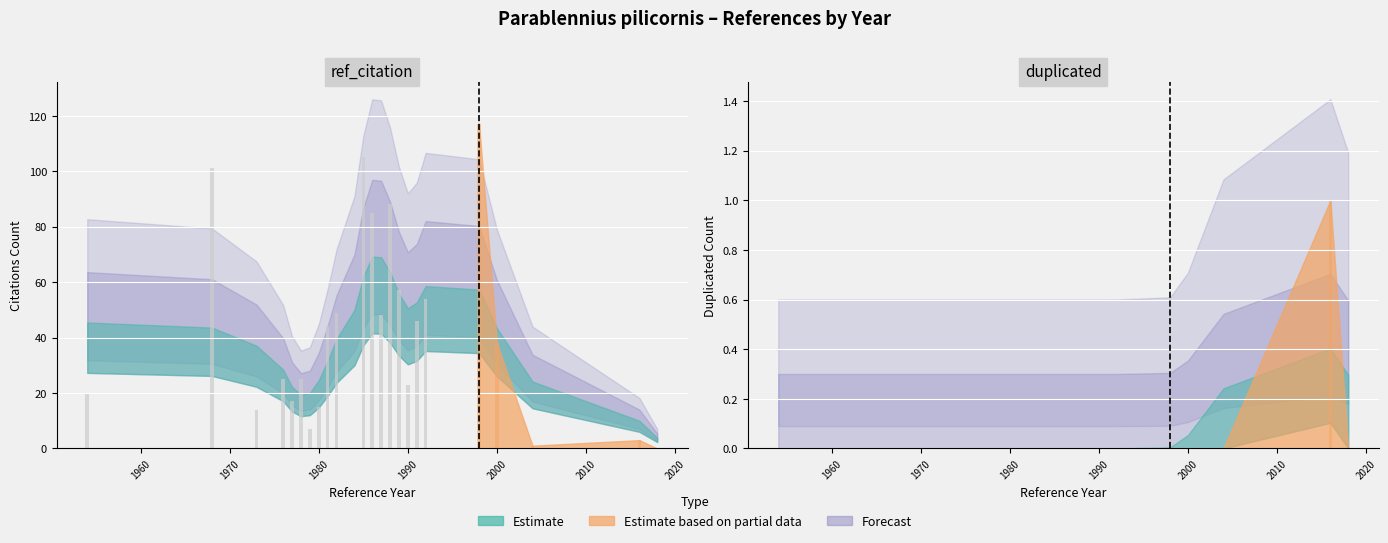

List the series in order of their peak value, lowest first.

duplicated, ref_citation